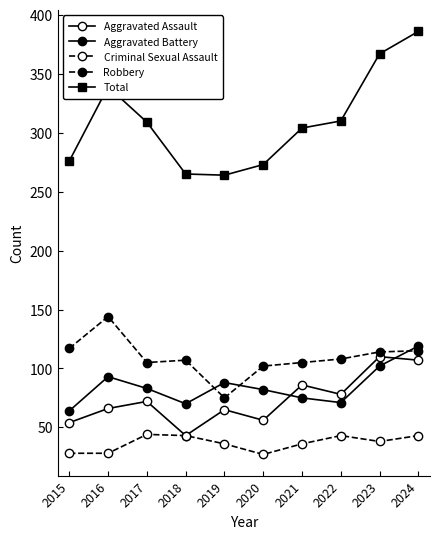

How many distinct data groups are displayed?

5